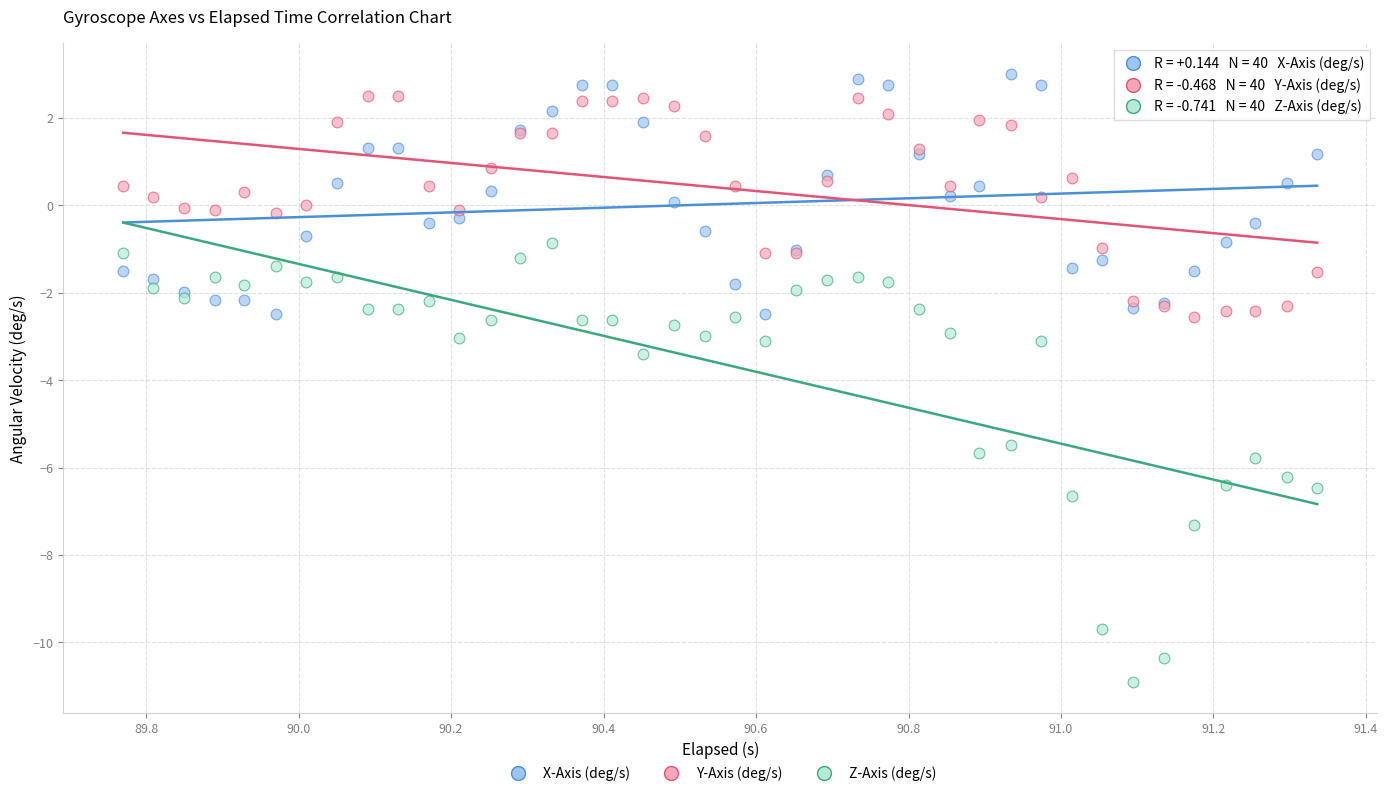

Which series has the widest spread of Y values?

Z-Axis (deg/s)